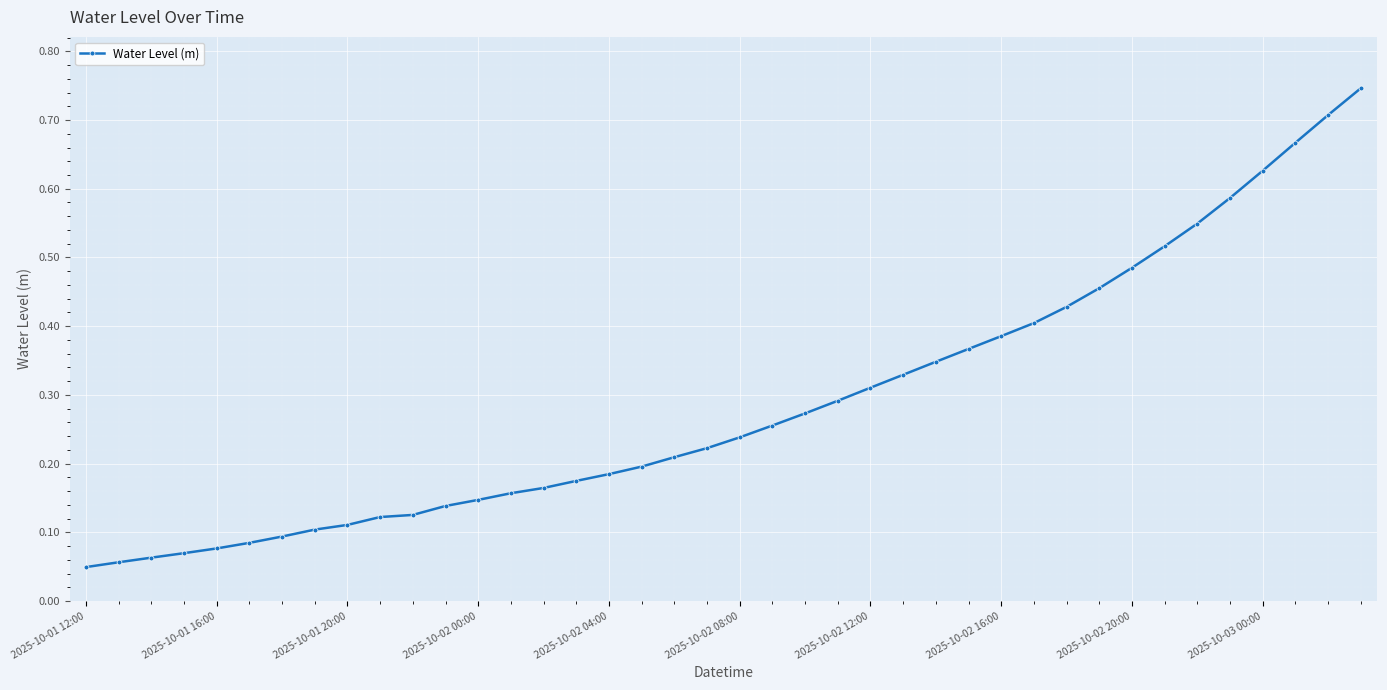

What is the sum of all values?

11.5